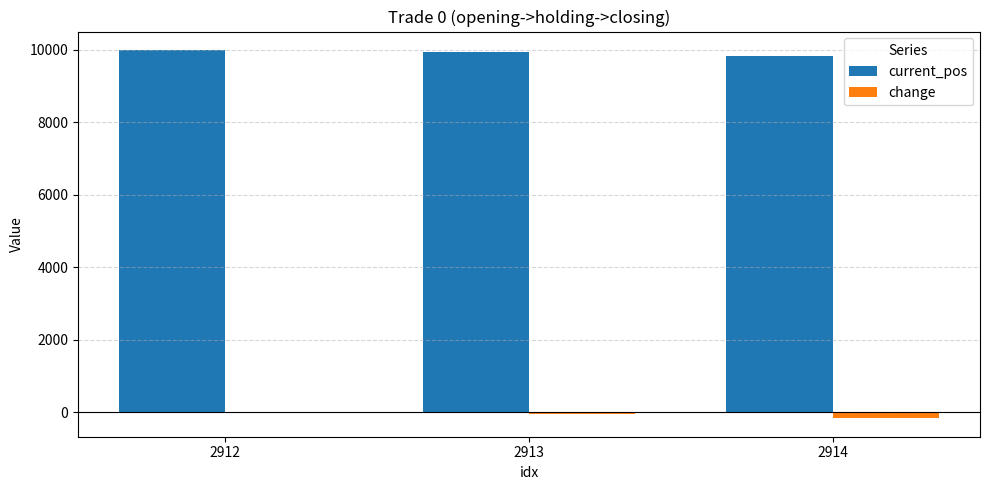

What is the sum of all current_pos values?

29793.1